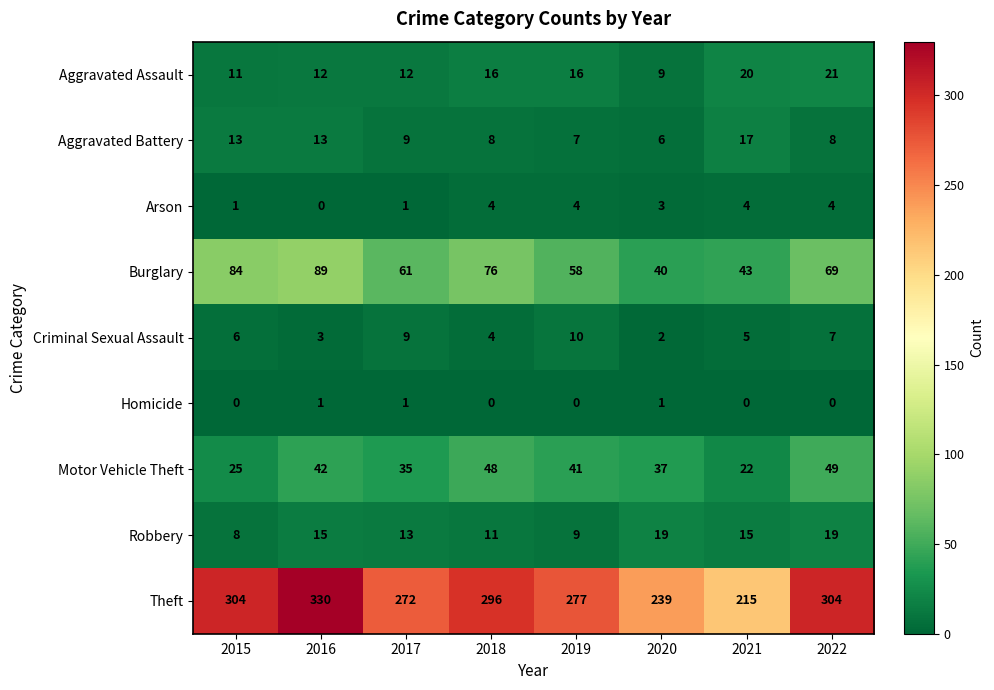

What is the approximate value of Motor Vehicle Theft at 2019?

41